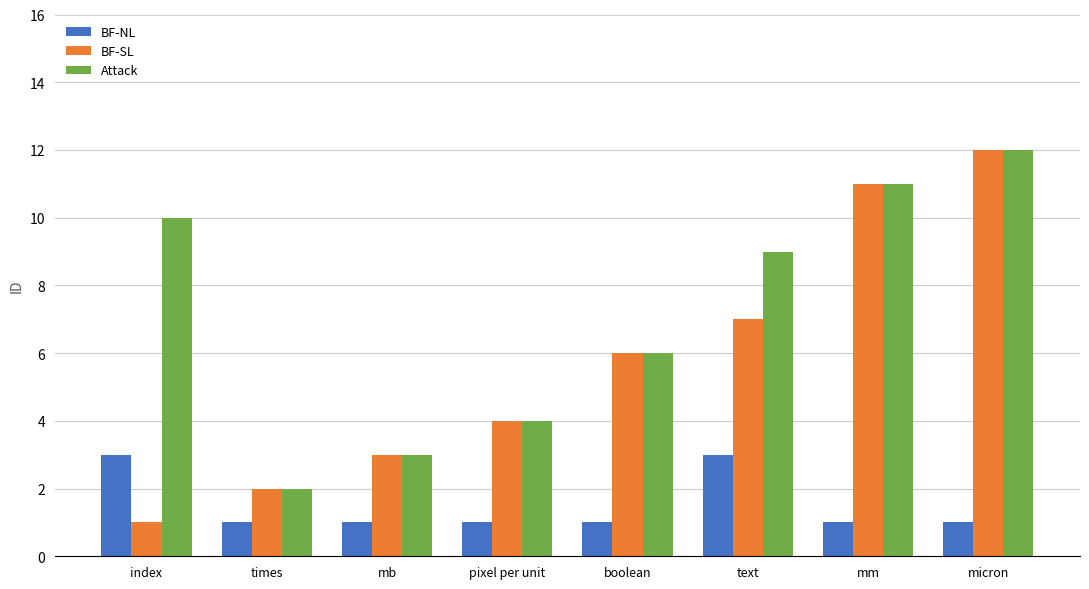

Which series has the largest range (max minus min)?

BF-SL